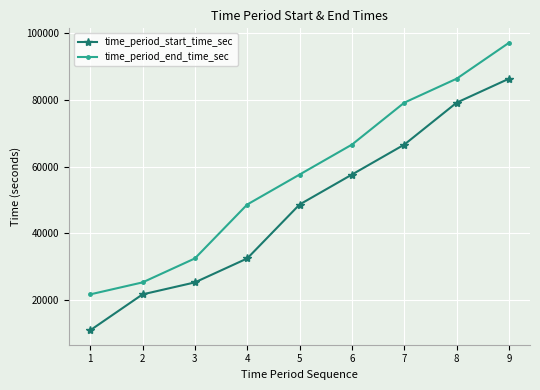

Which series has the largest total across all categories?

time_period_end_time_sec